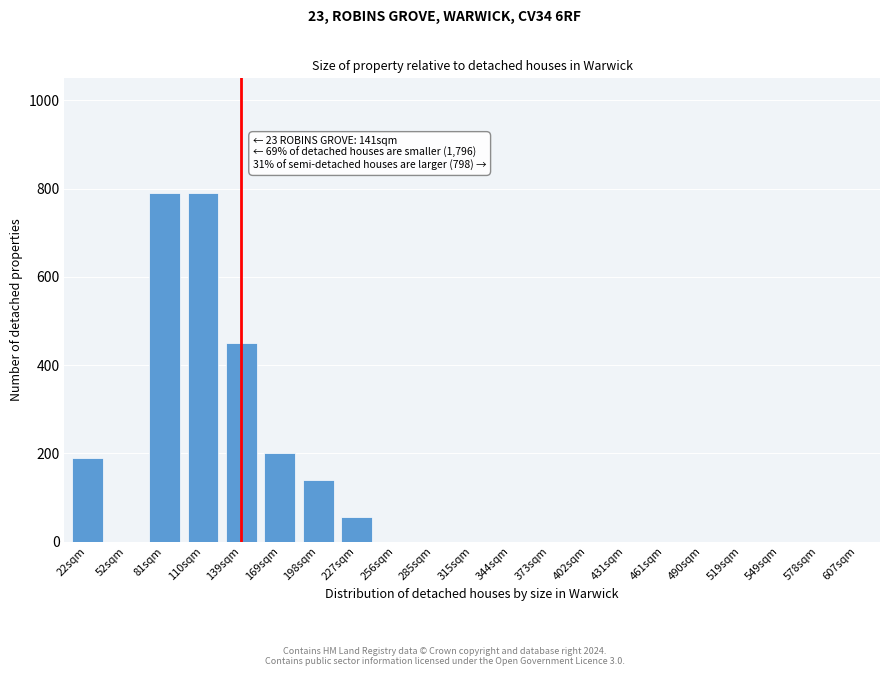

Reading right to left, list all the values displayed in this chart.

607sqm=0	578sqm=0	549sqm=0	519sqm=0	490sqm=0	461sqm=0	431sqm=0	402sqm=0	373sqm=0	344sqm=0	315sqm=0	285sqm=0	256sqm=0	227sqm=55	198sqm=140	169sqm=200	139sqm=450	110sqm=790	81sqm=790	52sqm=0	22sqm=190